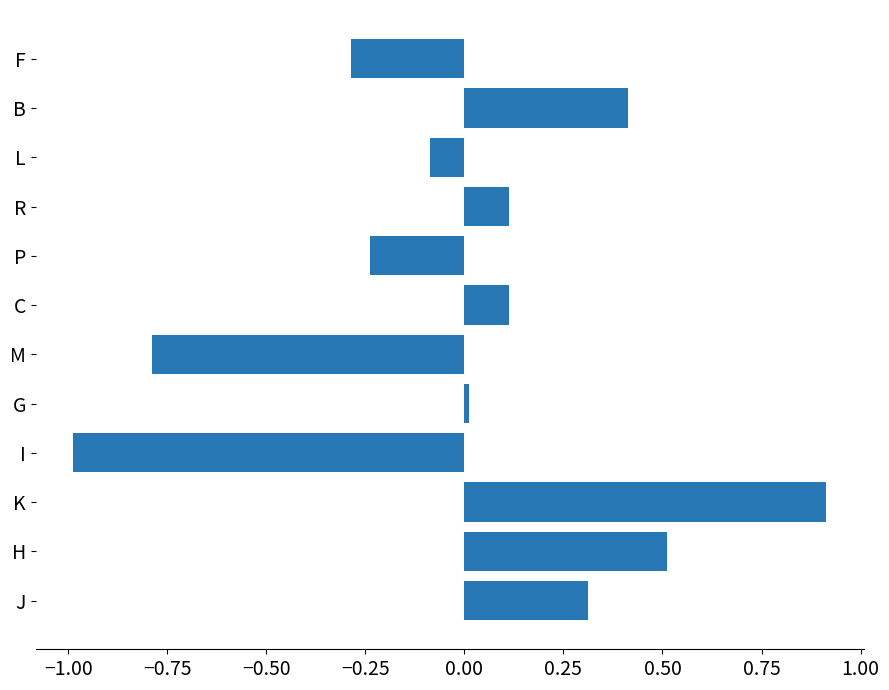

How many bars are there in total?

12